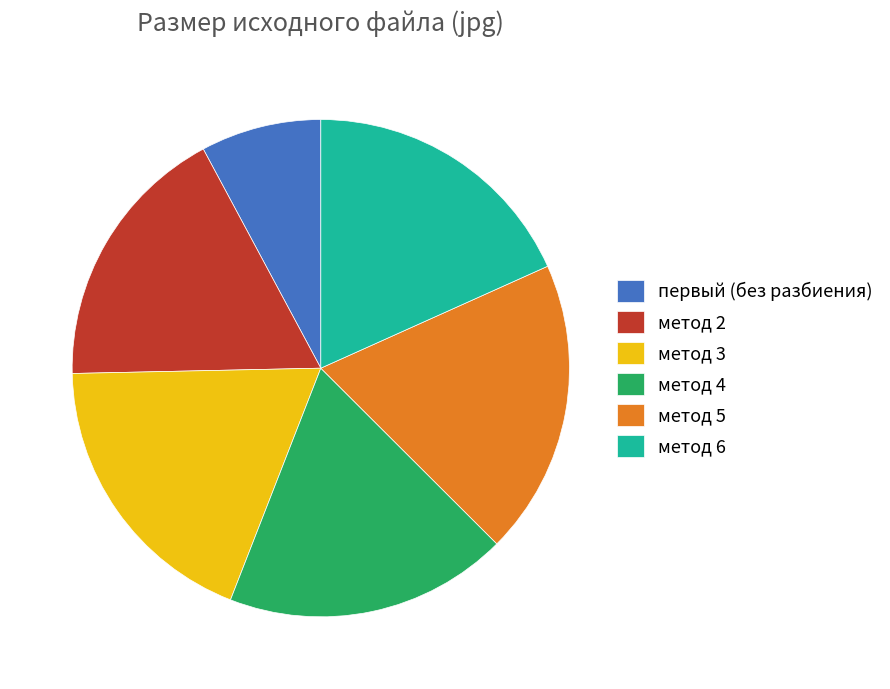

Is it true that метод 6 is 18% of the pie?

True